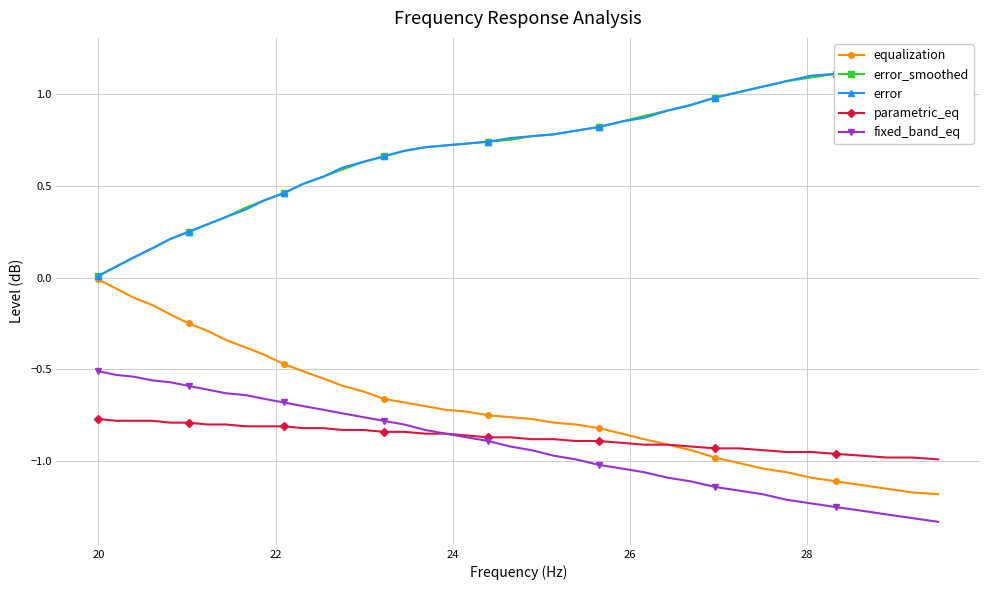

Which series has the largest total across all categories?

error